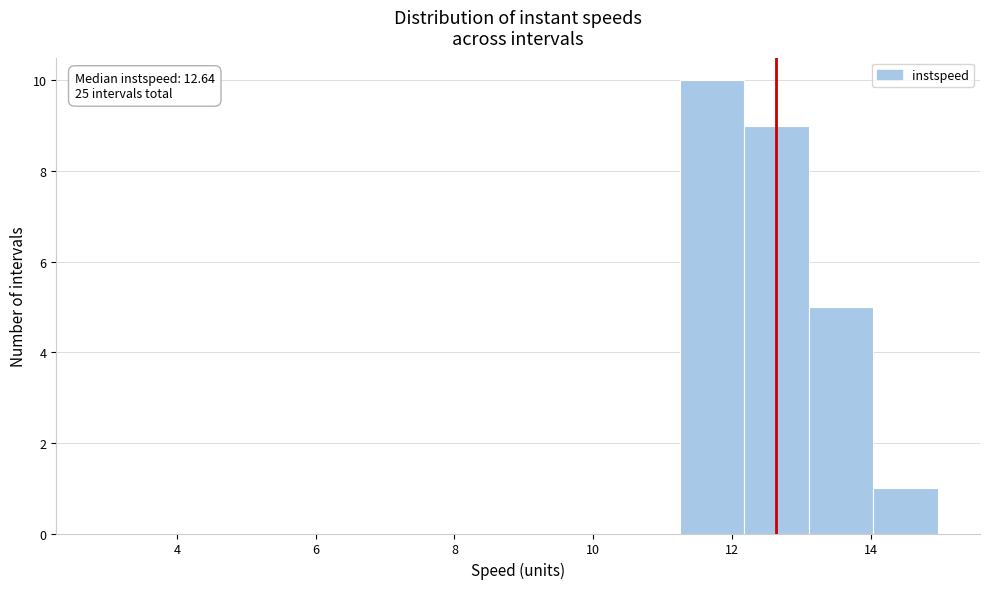

Which range on the x-axis has the tallest bar?

11.2 to 12.2